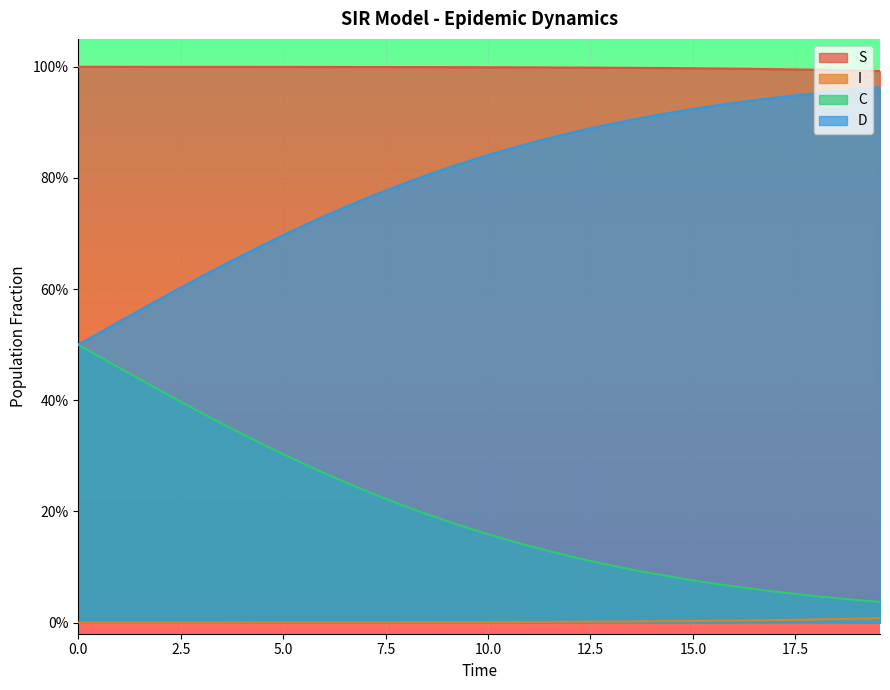

Rank the series at 10.0 from lowest to highest value.

I, C, D, S